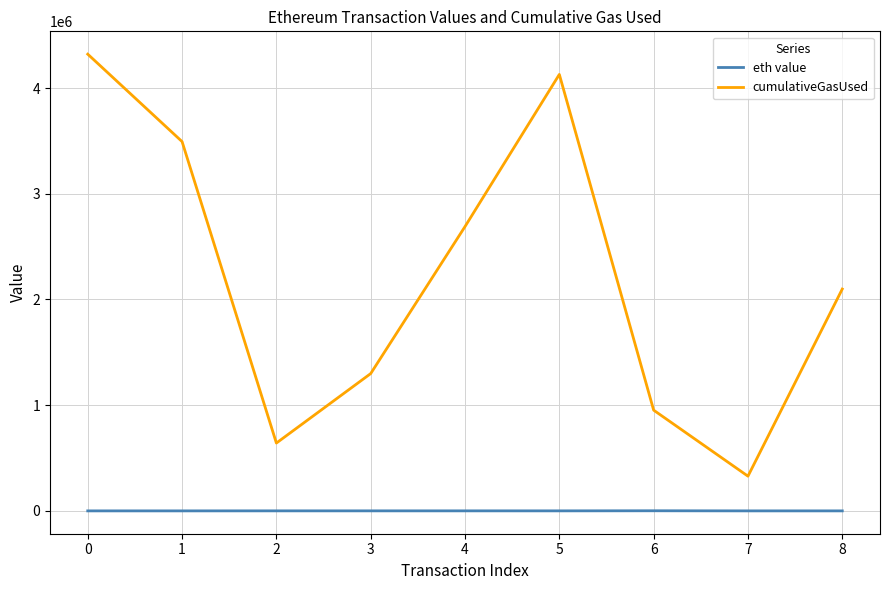

List the series in order of their overall mean, highest first.

cumulativeGasUsed, eth value